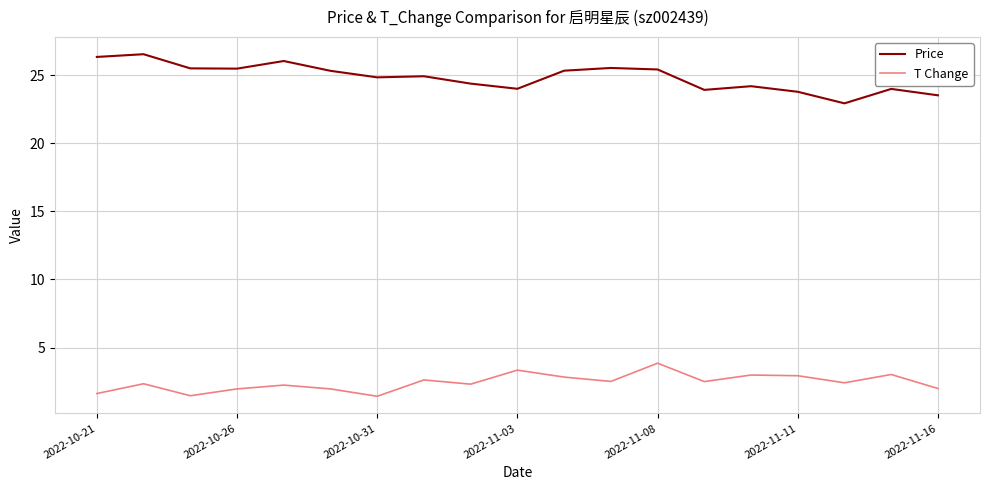

Which series has the largest range (max minus min)?

Price